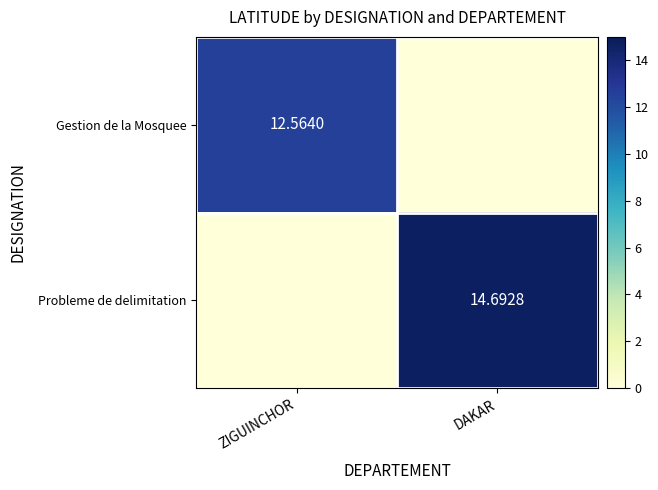

Count the number of data series in this chart.

2